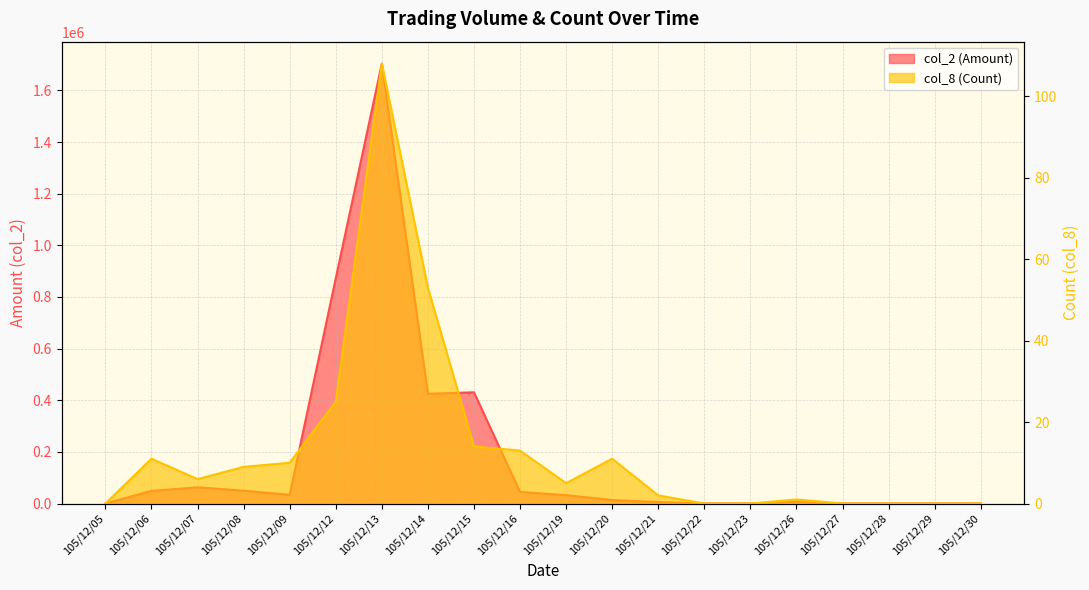

List the series in order of their peak value, lowest first.

col_8 (Count), col_2 (Amount)